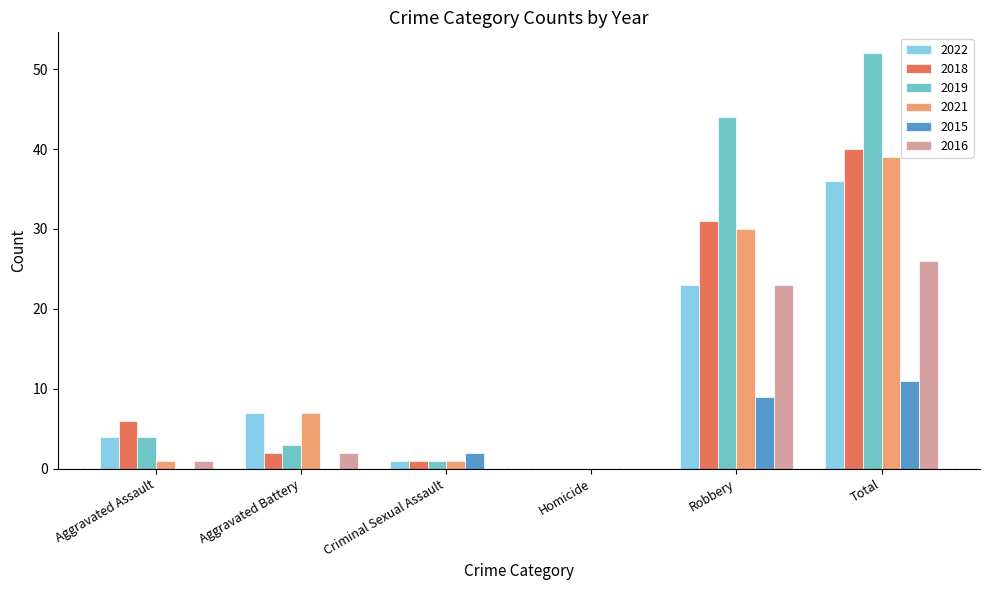

How many series are shown in this chart?

6